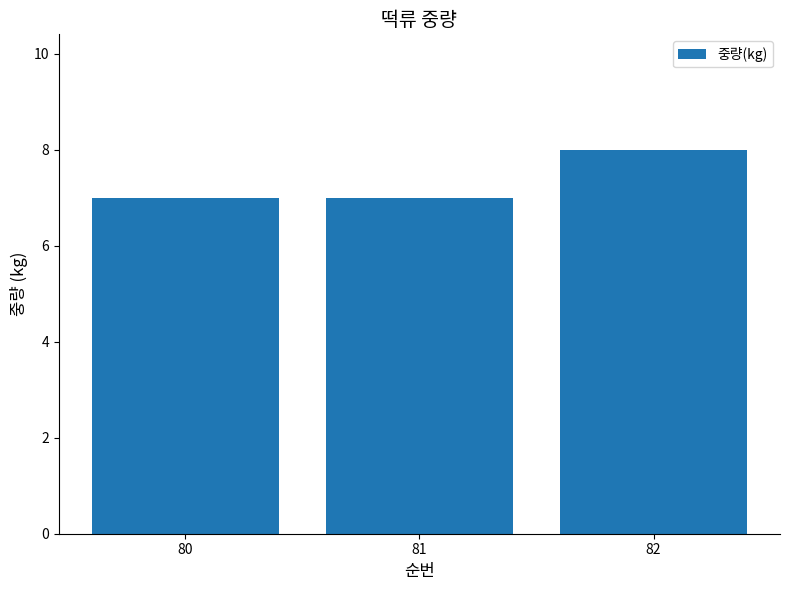

Approximately how many times larger is the value at 81 compared to 82?

0.9